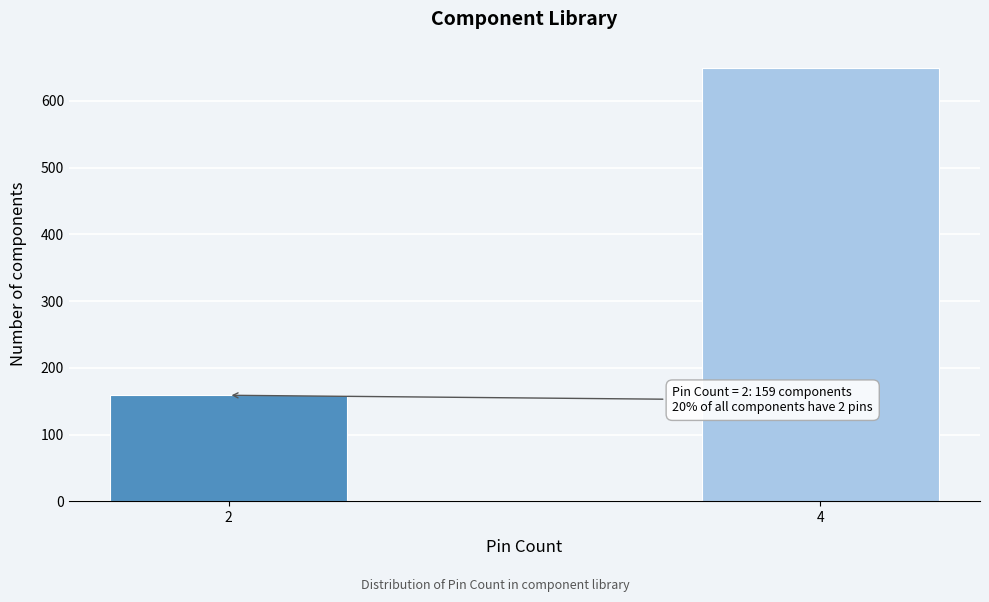

Reading left to right, transcribe all the data shown in this chart.

2=159	4=650